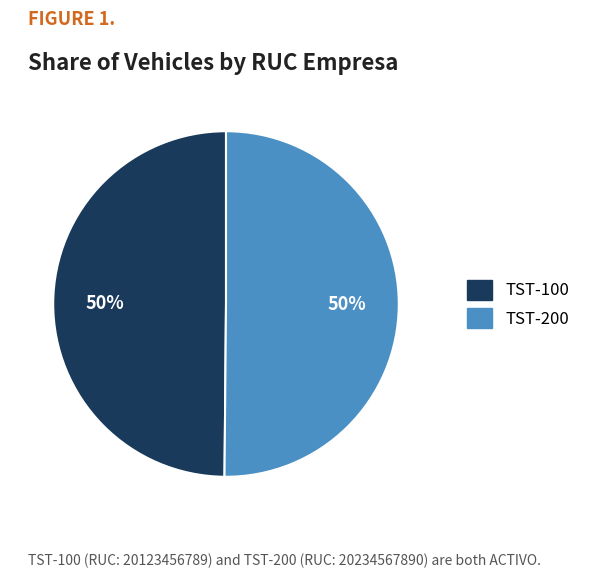

Combined, do TST-200 and TST-100 account for over 50%?

Yes